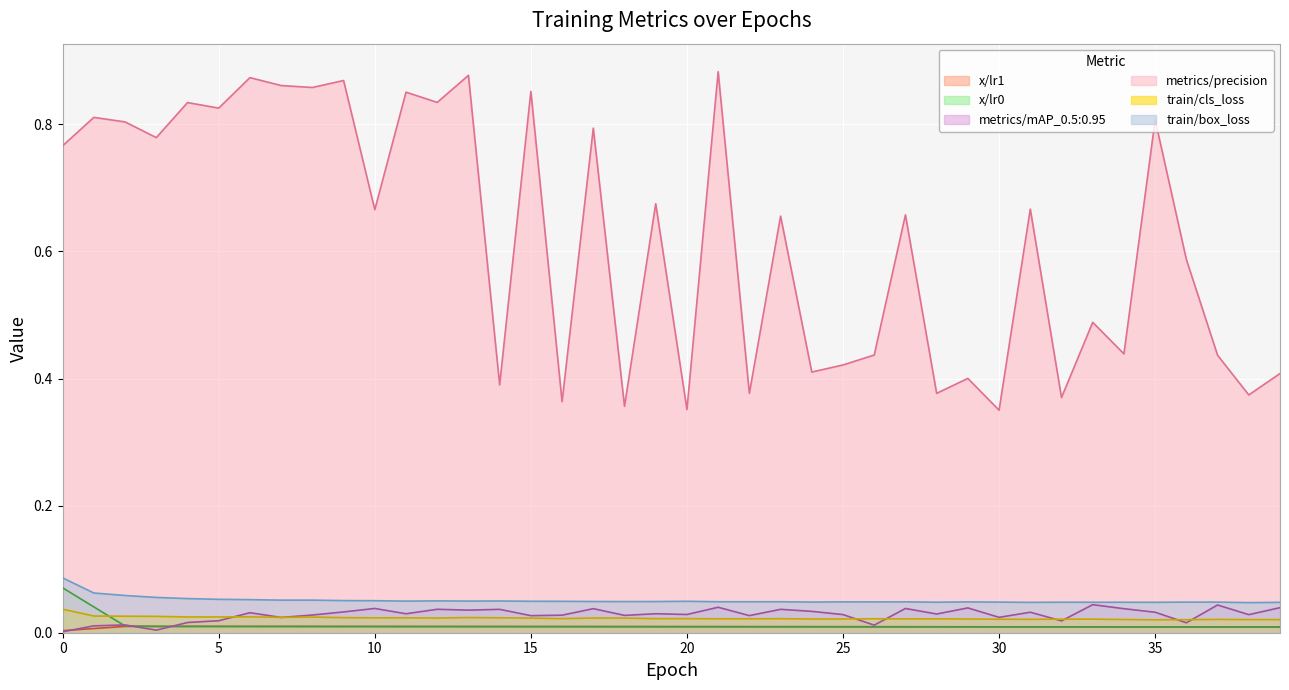

What is the total value across all series at 21?

1.0